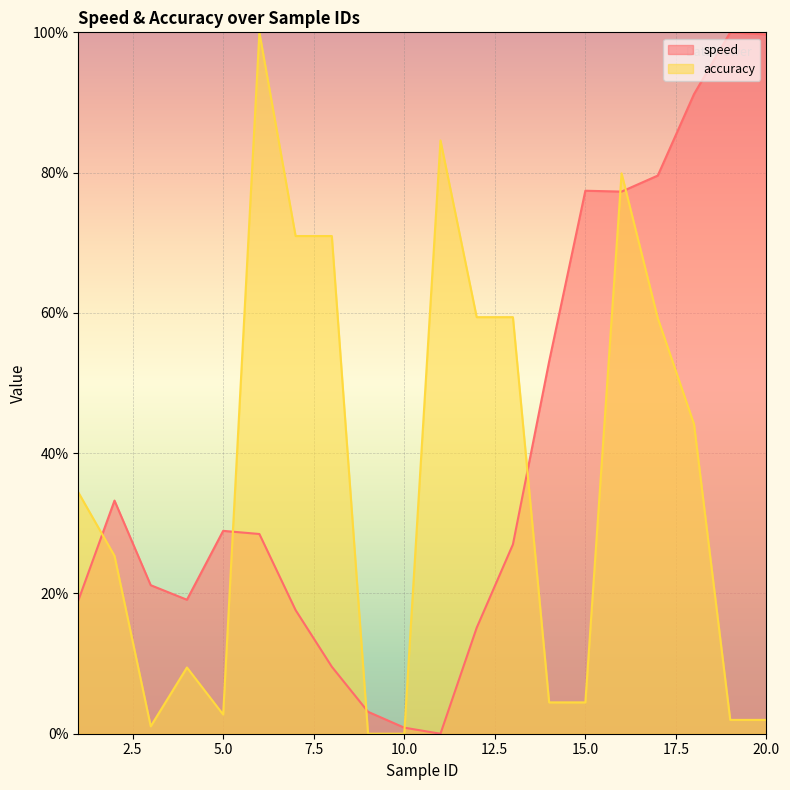

What is the difference between the maximum and minimum values in the speed series?

100.0